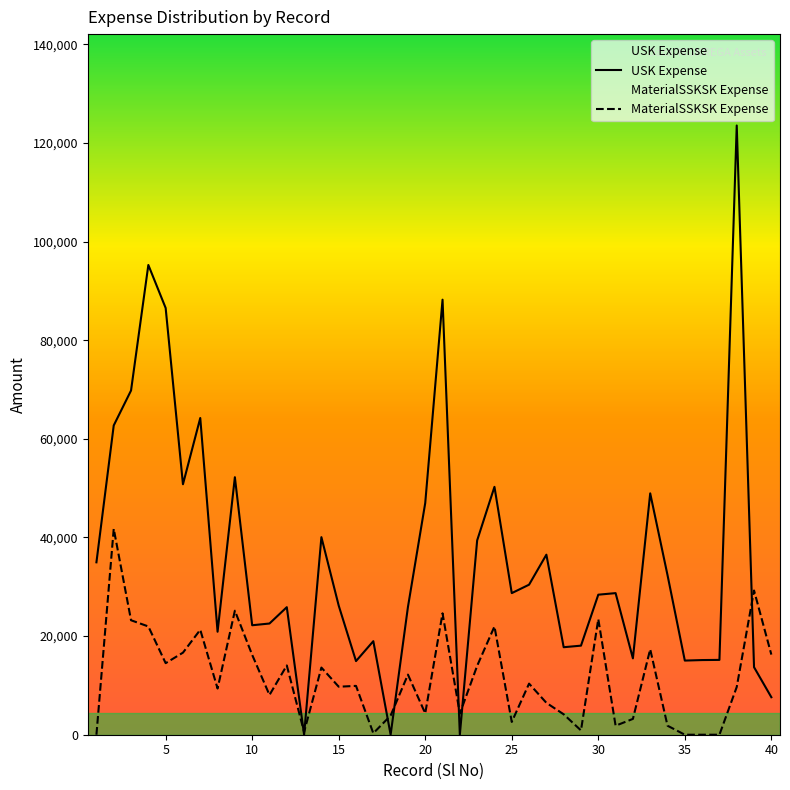

At which category is the sum across all series the highest?

38